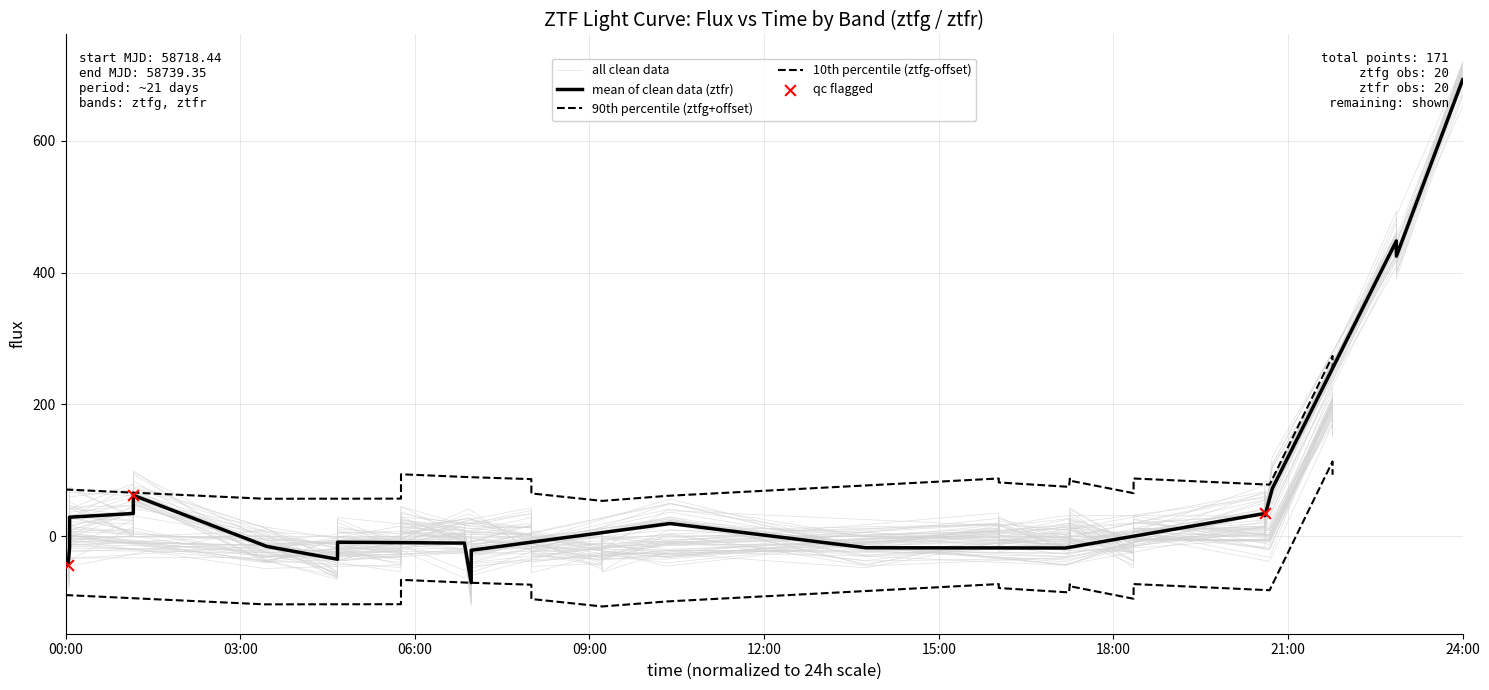

Which series contains the highest Y value?

ztfr_flux